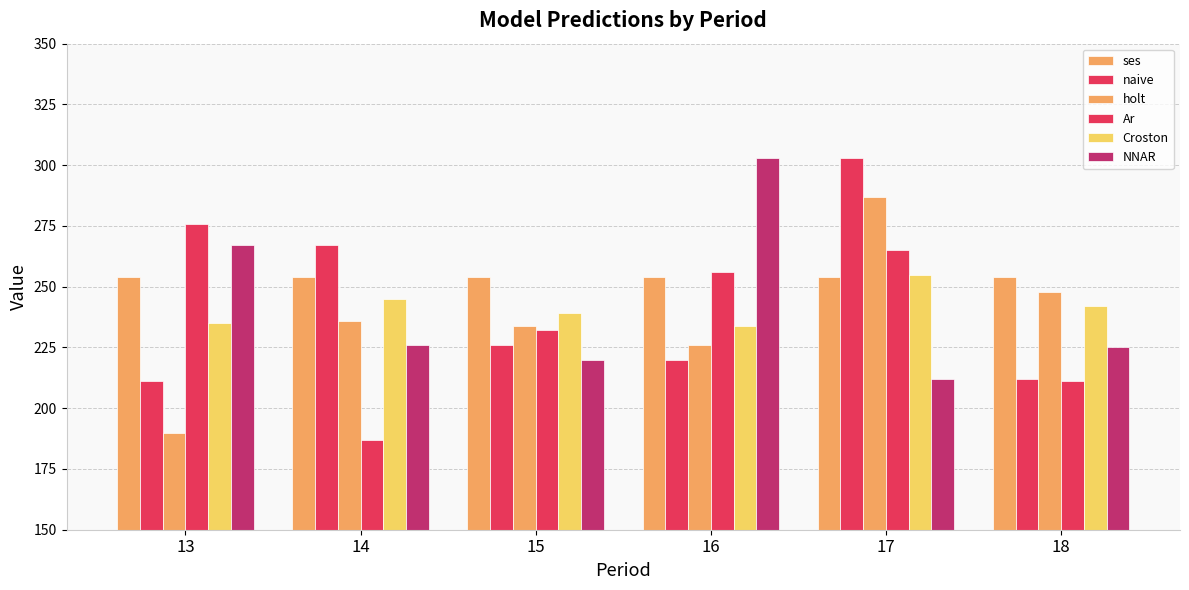

Does the chart contain stacked bars?

No